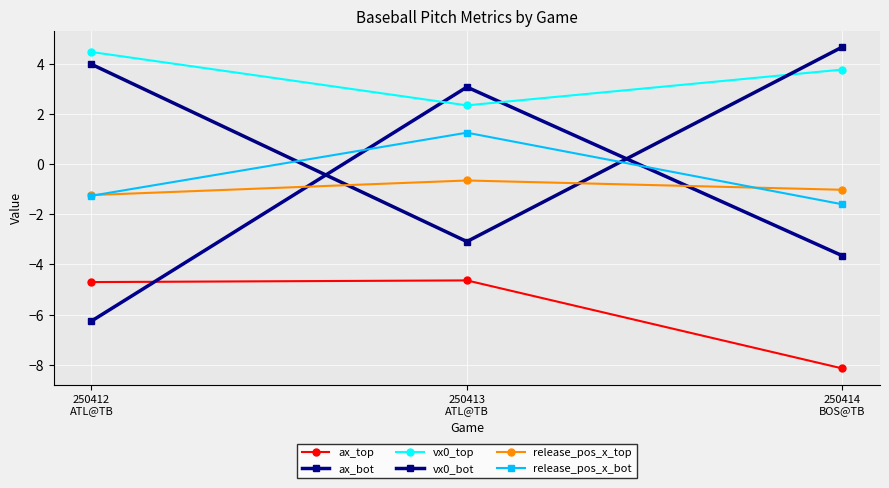

How many values in the release_pos_x_top series are below -1?

2